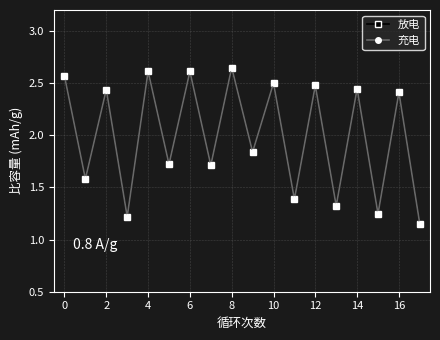

Is this an area chart (filled region under the line)?

No